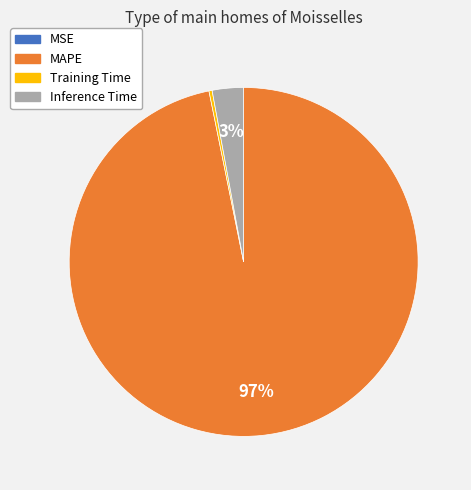

Combined, do MAPE and Training Time account for over 50%?

Yes